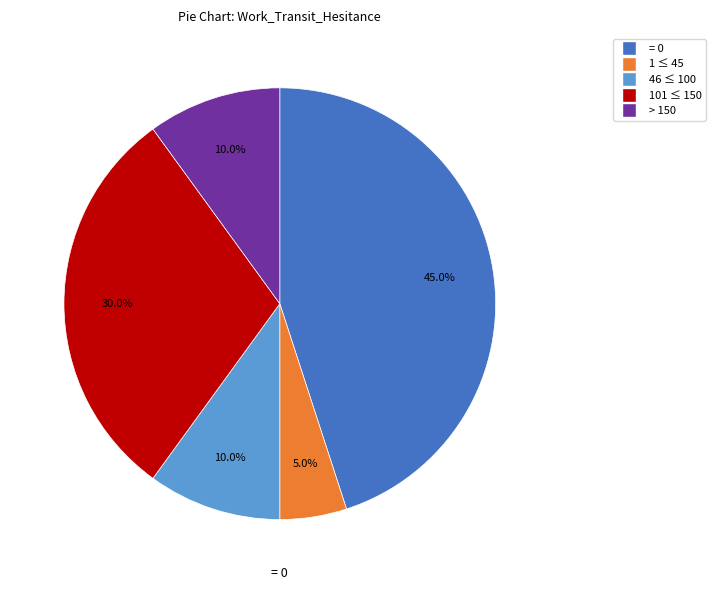

Is there any slice that represents more than half of the pie?

No